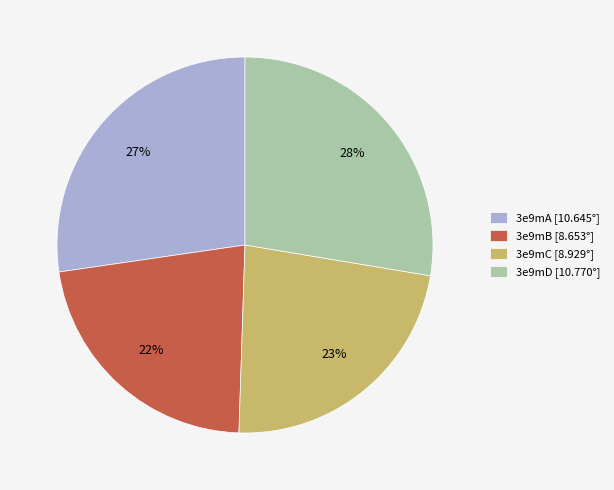

How many segments does this pie chart have?

4